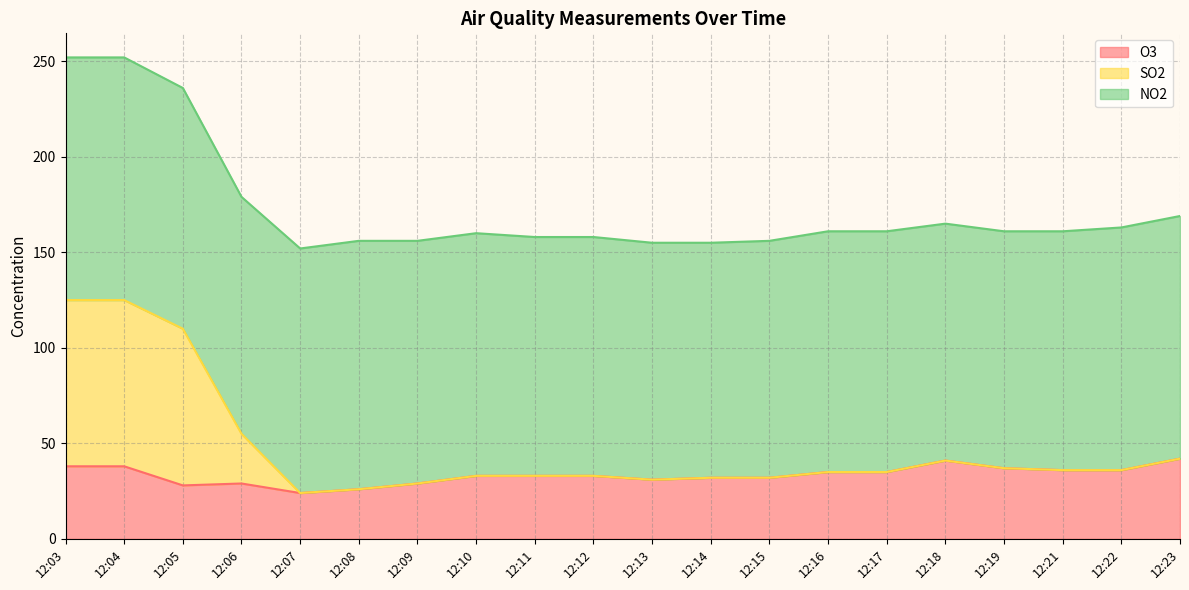

What is the lowest value of the O3 series?

24